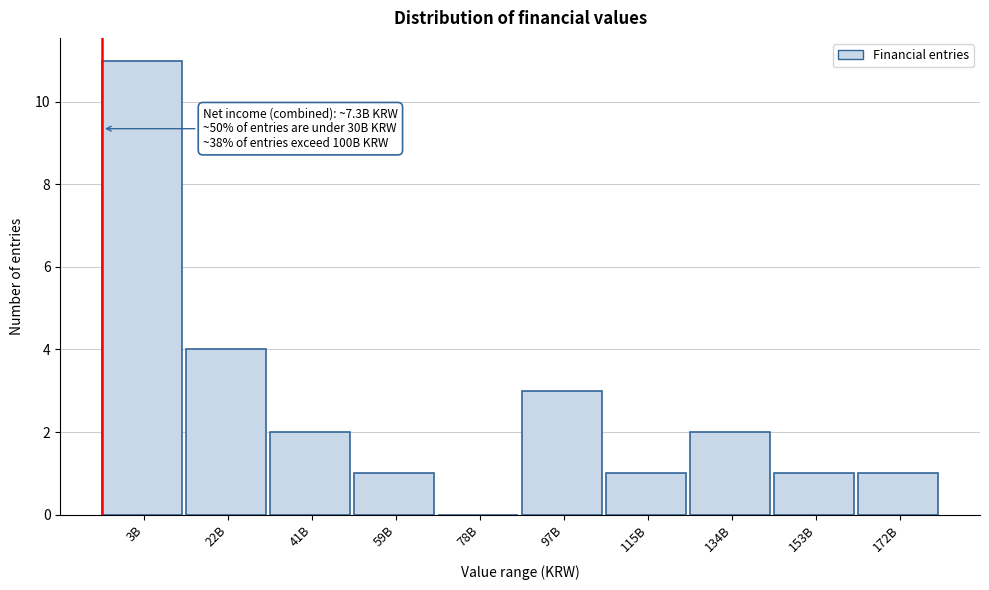

Reading left to right, what are all the values shown in this chart?

3B=11	22B=4	41B=2	59B=1	78B=0	97B=3	115B=1	134B=2	153B=1	172B=1